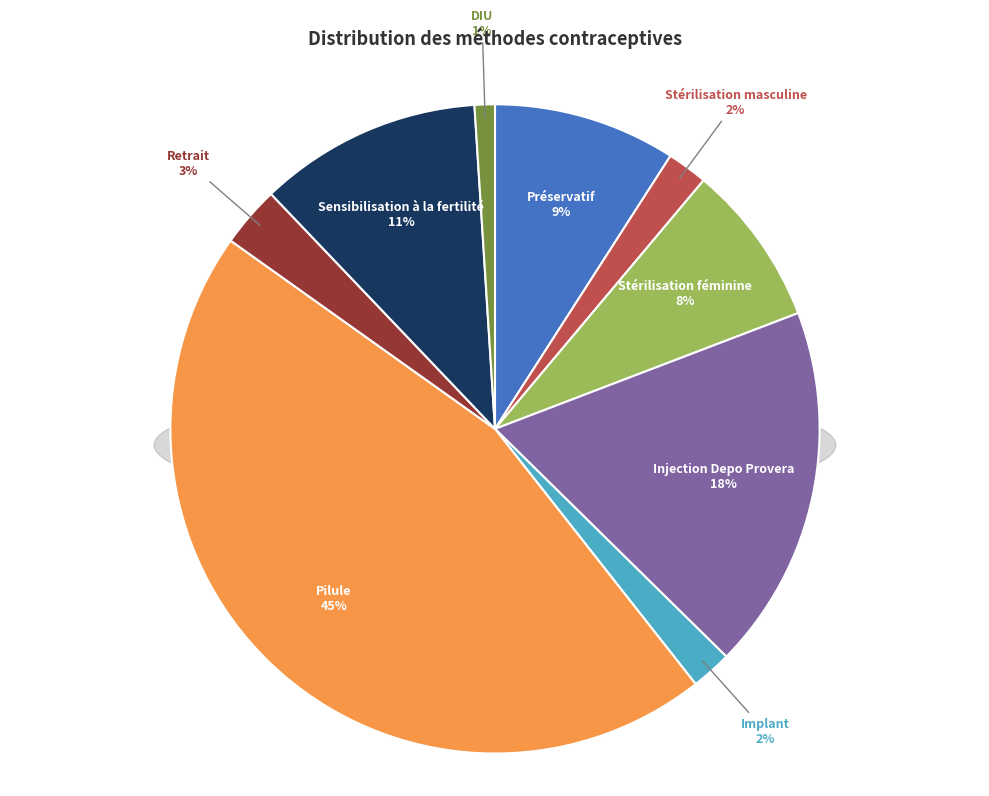

What percentage is the DIU slice, to the nearest percent?

1%